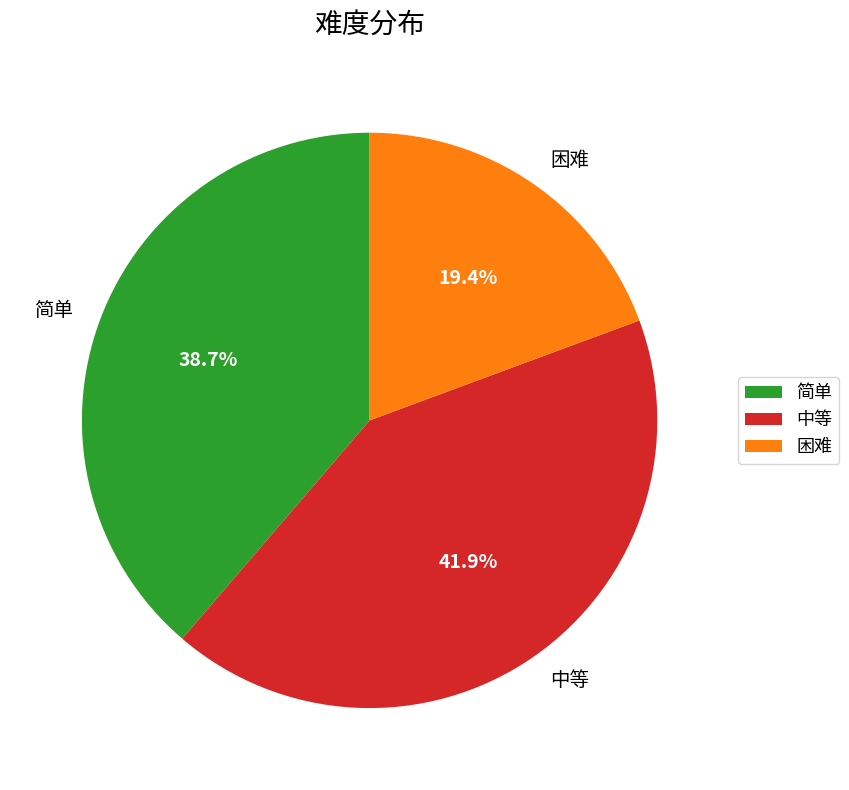

The 中等 slice represents 28% of the pie. True or false?

False